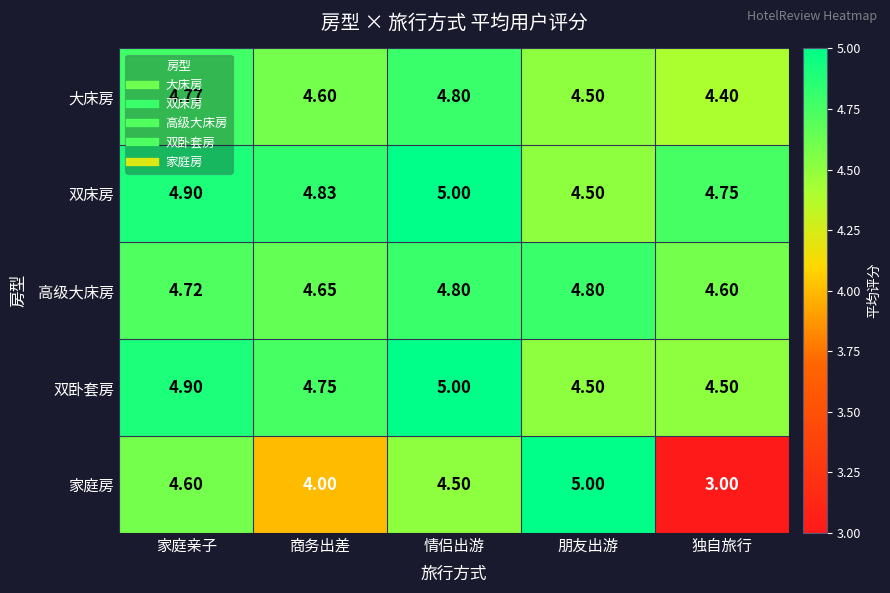

What is the smallest value displayed?

3.0